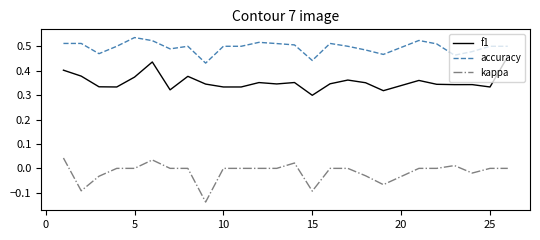

List the series in order of their overall mean, lowest first.

kappa, f1, accuracy